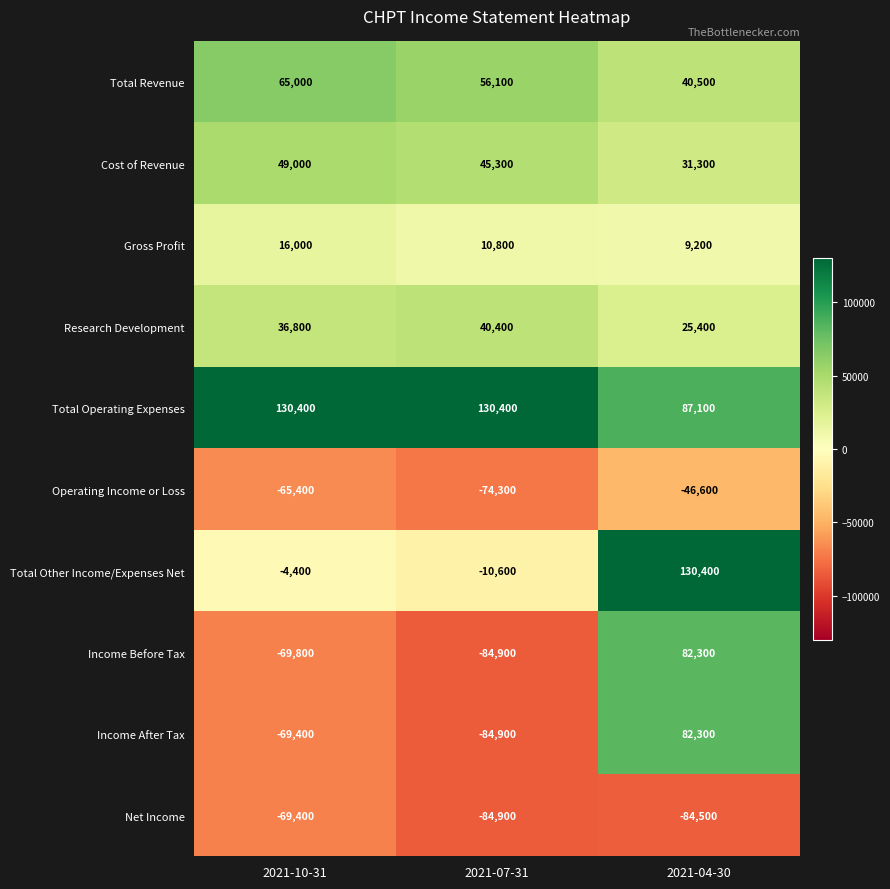

At which category does the chart reach its minimum across all series?

2021-07-31